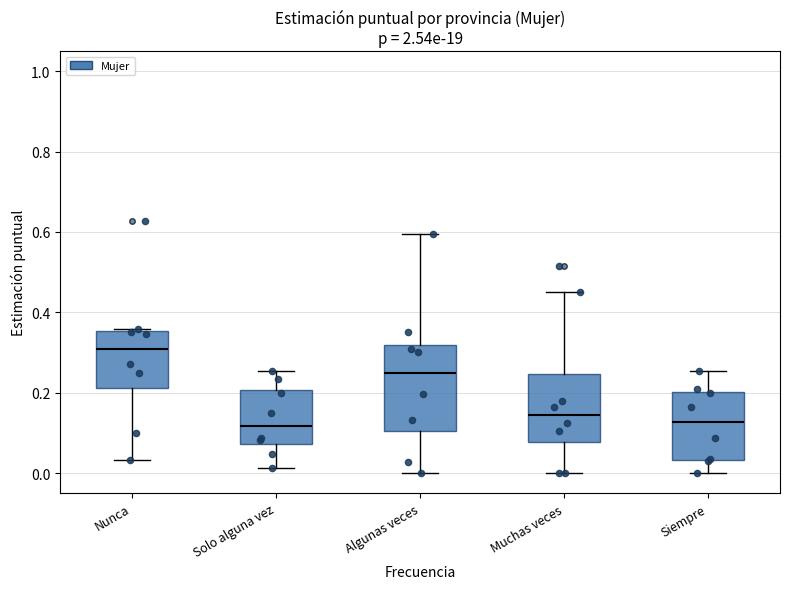

Where does the upper whisker of the box for Algunas veces end on the y-axis? The values are not printed on the chart, so give them approximately, as read against the axis.

0.60